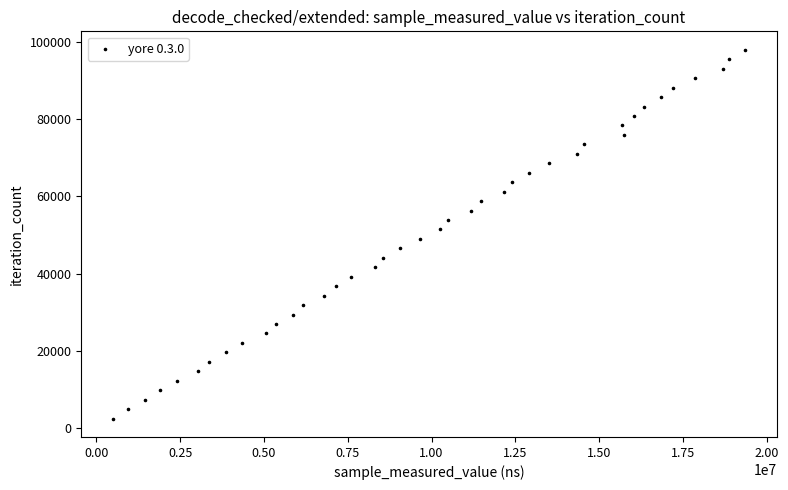

What is the range of X values (max minus min)?

18862672